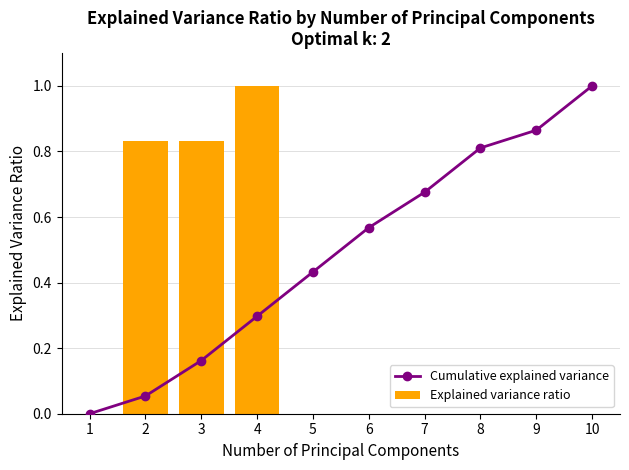

Which series changed the most between 5 and 6?

Cumulative explained variance